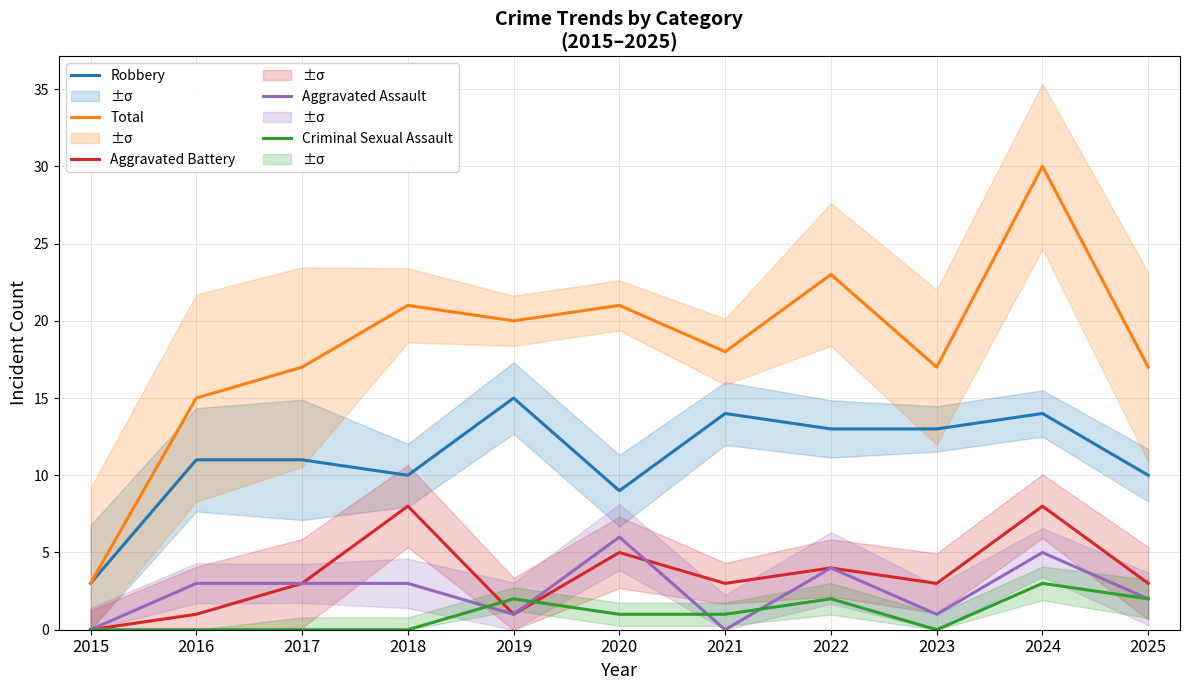

How many distinct data groups are displayed?

5